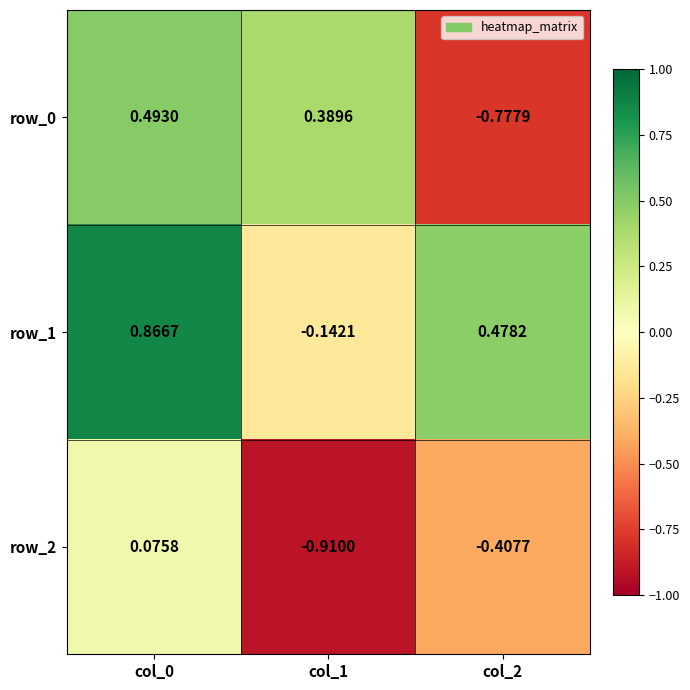

Is the value of row_1 at col_2 greater than the value of row_2 at col_2?

Yes